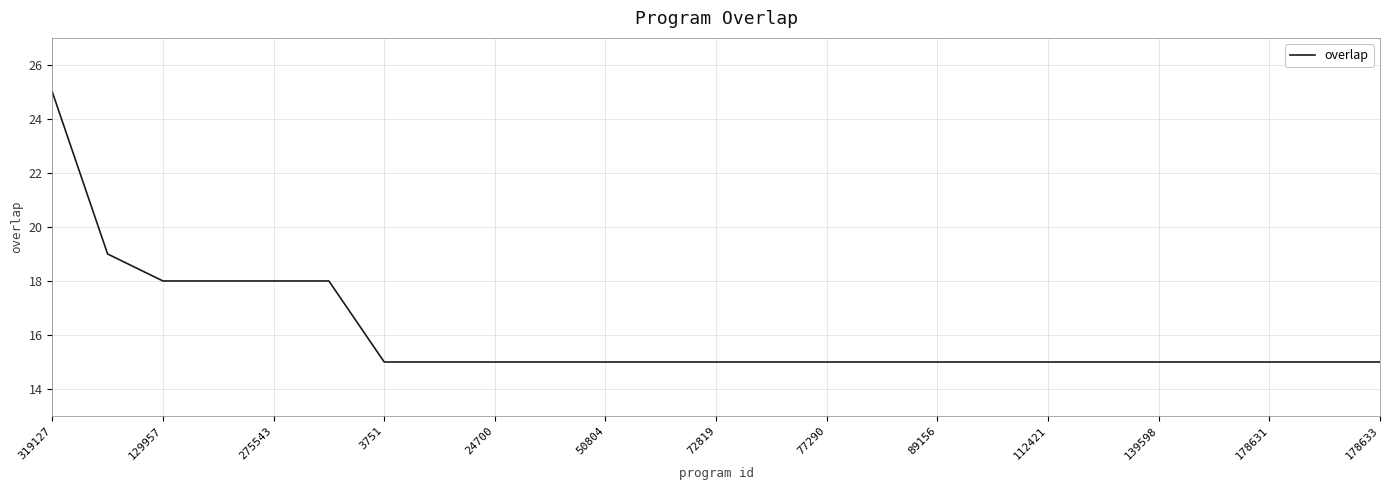

Is this an area chart (filled region under the line)?

No